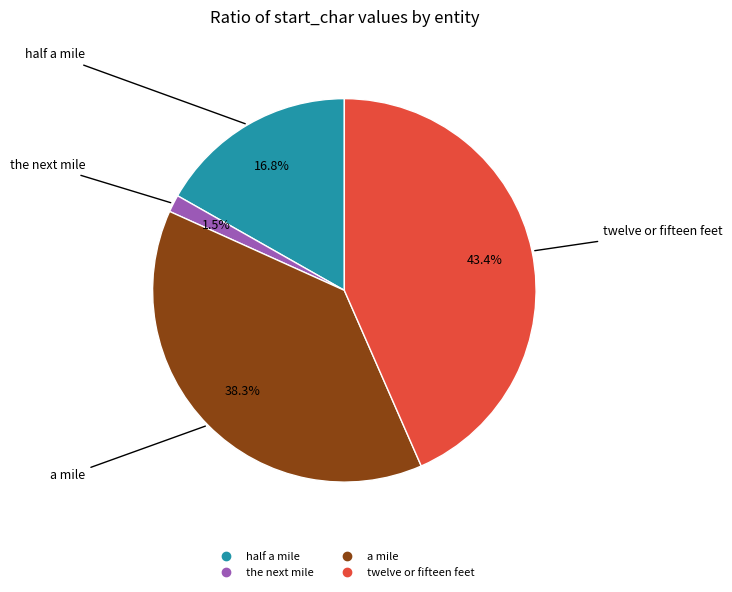

Count the number of slices in the pie.

4